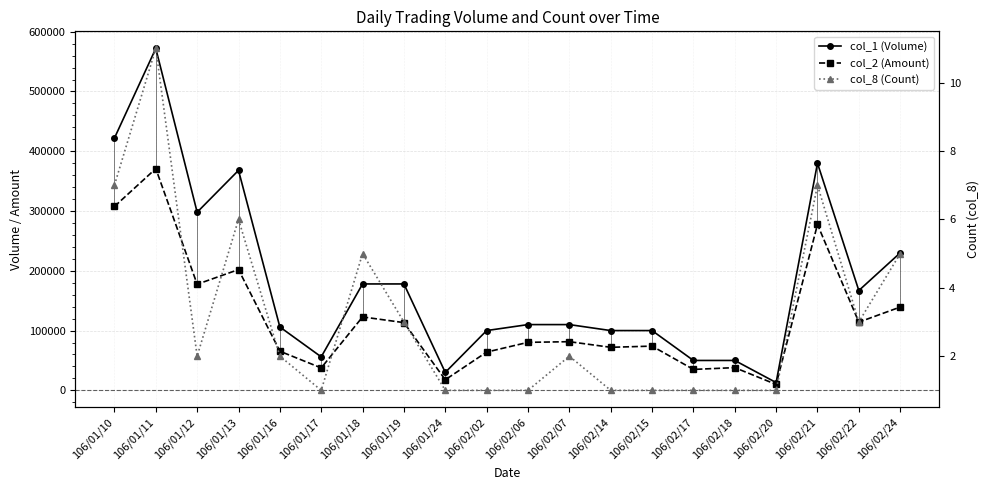

Between 106/01/17 and 106/02/14, which series saw the biggest shift?

col_1 (Volume)